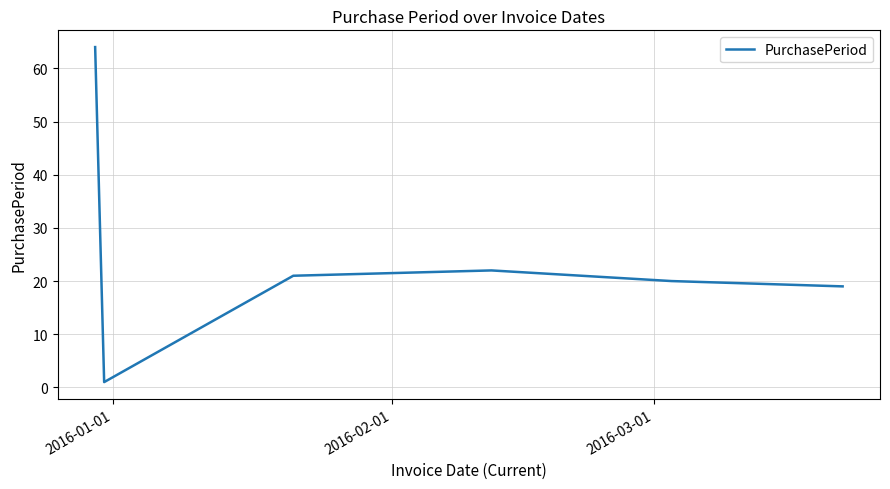

True or false: there are more than 2 points higher than both neighbors.

False